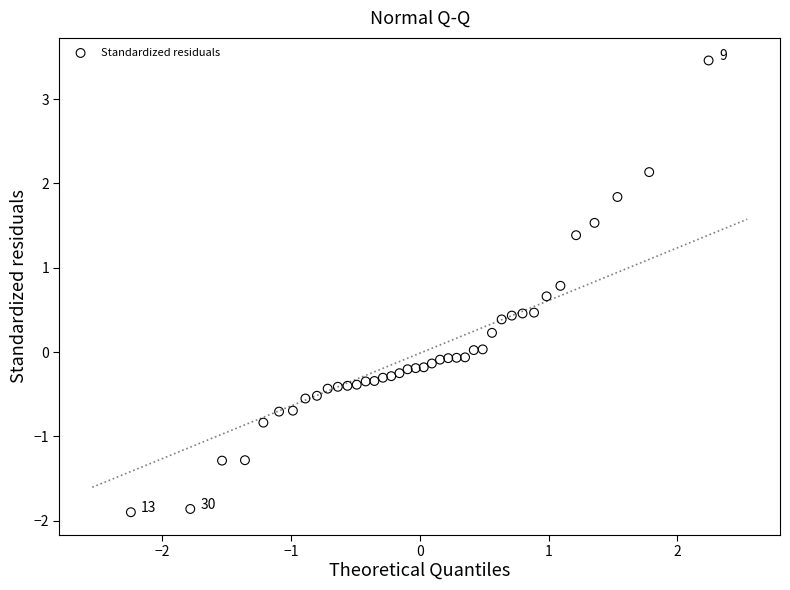

What is the range of Y values (max minus min)?

5.4